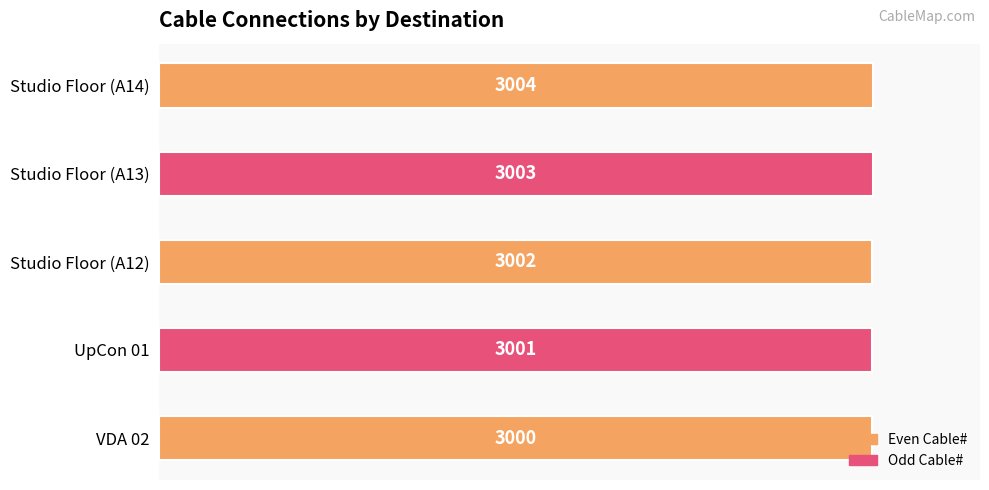

How many bars are there in total?

5